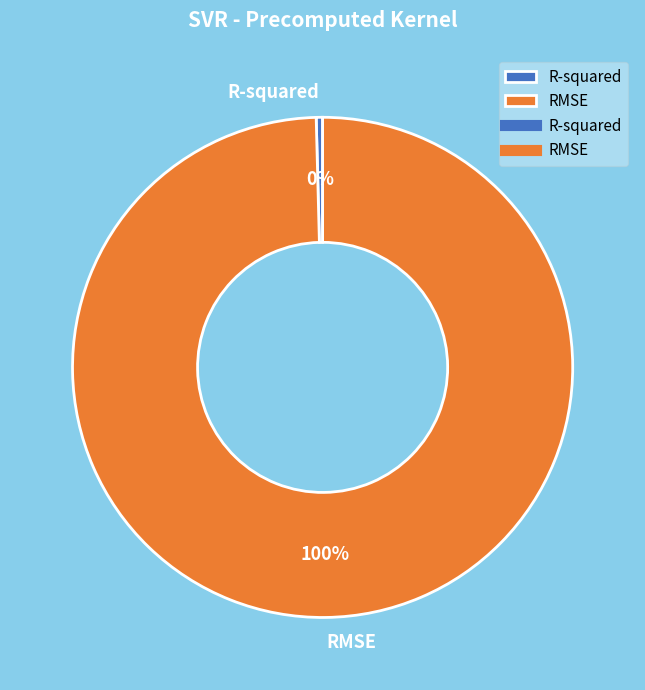

The RMSE slice represents 100% of the pie. True or false?

True